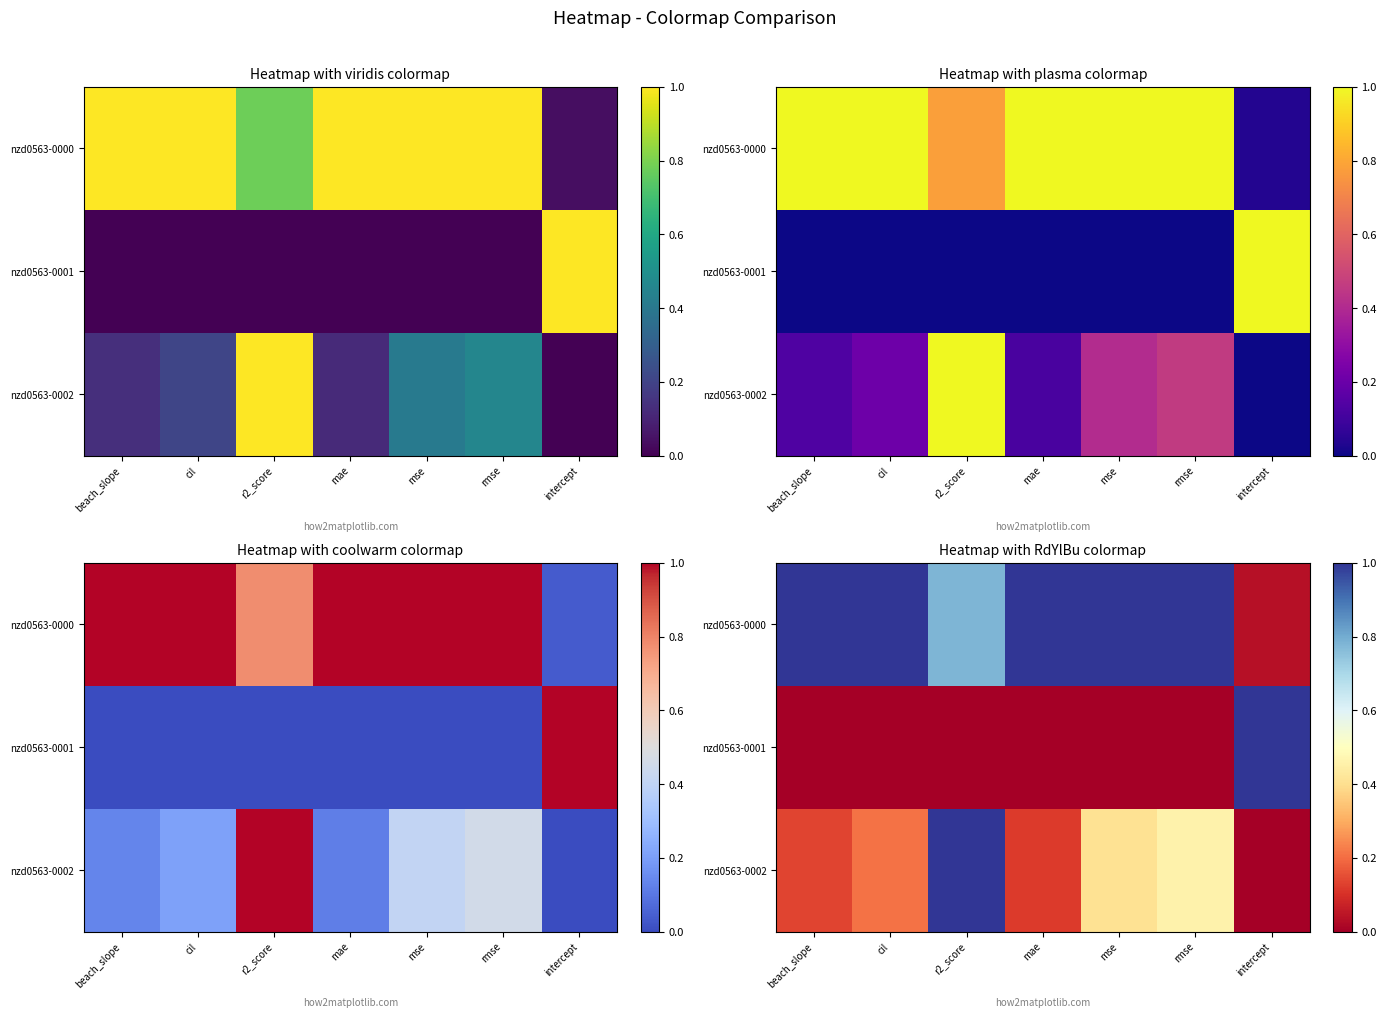

How many distinct data groups are displayed?

3